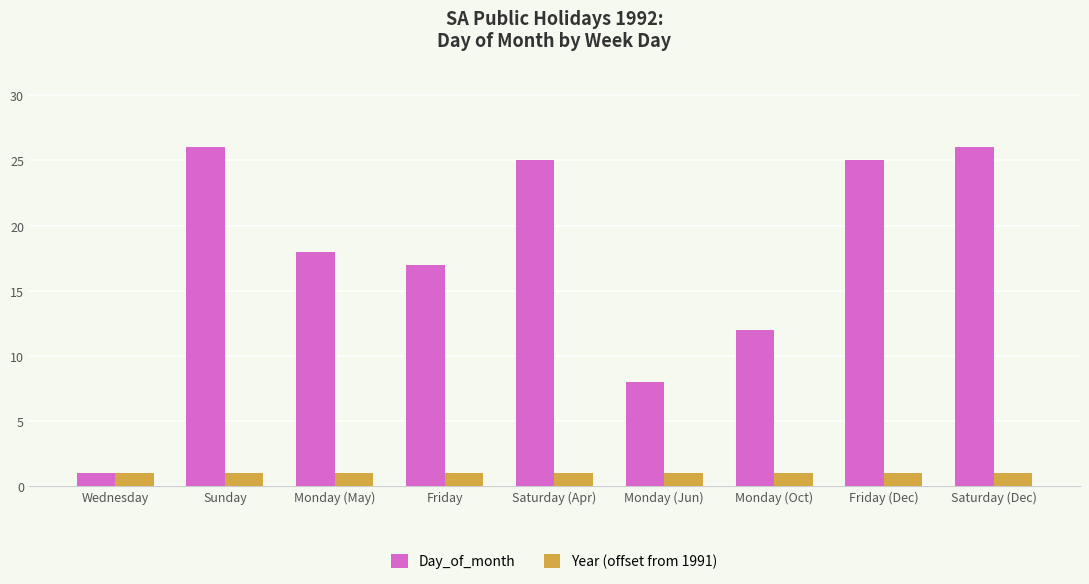

Which series has the widest spread of values?

Day_of_month